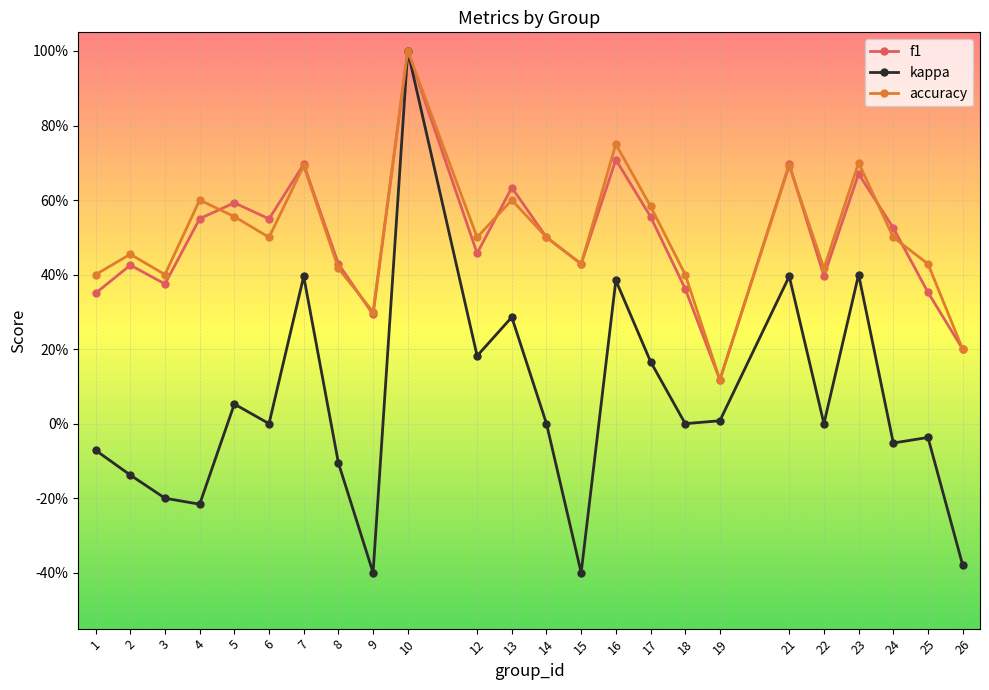

True or false: kappa and accuracy intersect in this chart.

False